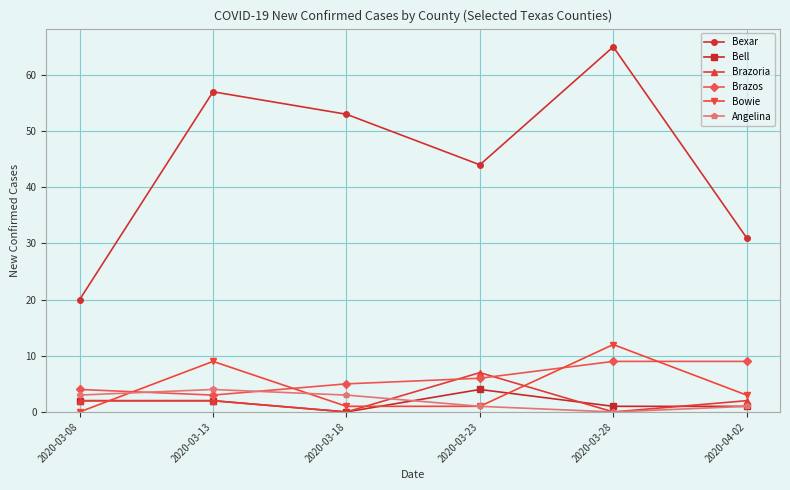

What is the average value of the Bexar series?

45